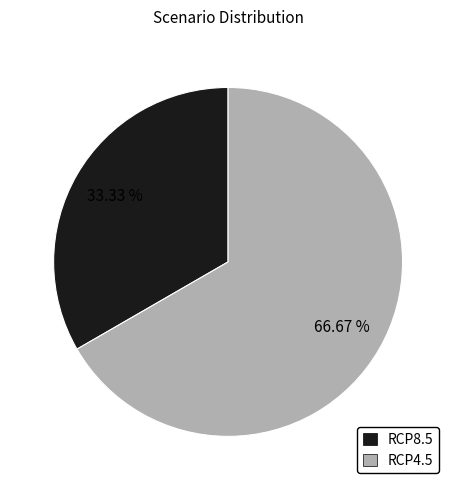

Combined, do RCP4.5 and RCP8.5 account for over 50%?

Yes